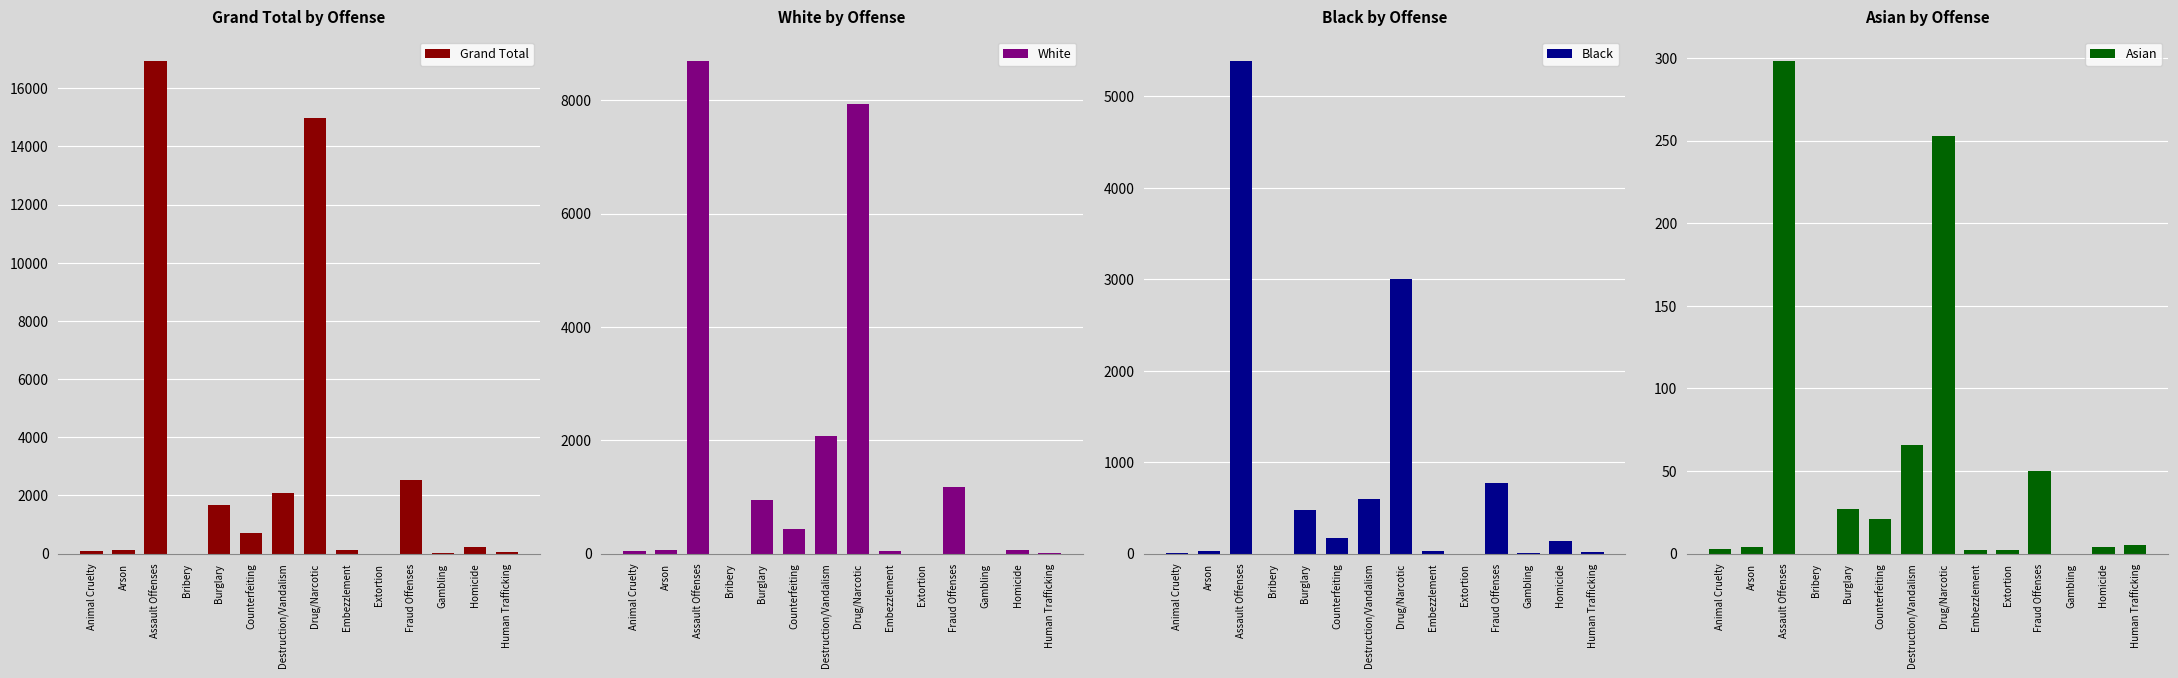

What is the sum of all Black values?

10629